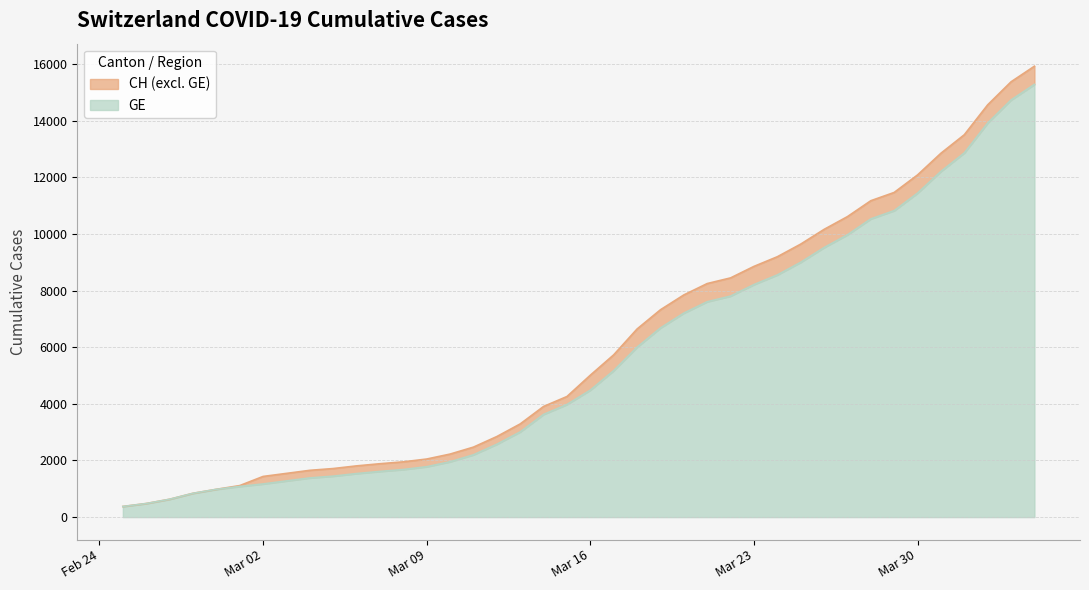

Is the value of CH at 2020-02-29 greater than the value of GE at 2020-03-31?

No